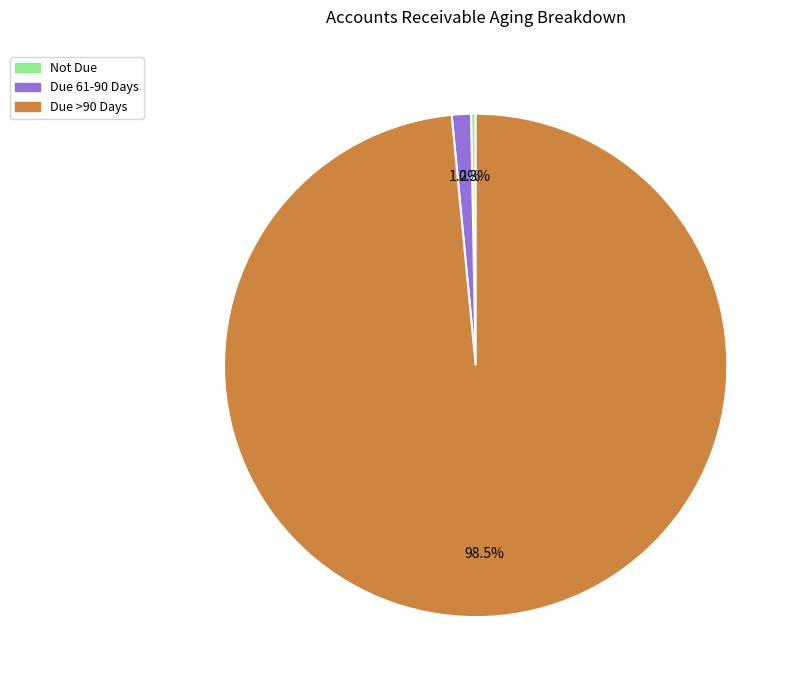

What is the largest slice in the pie chart?

Due >90 Days